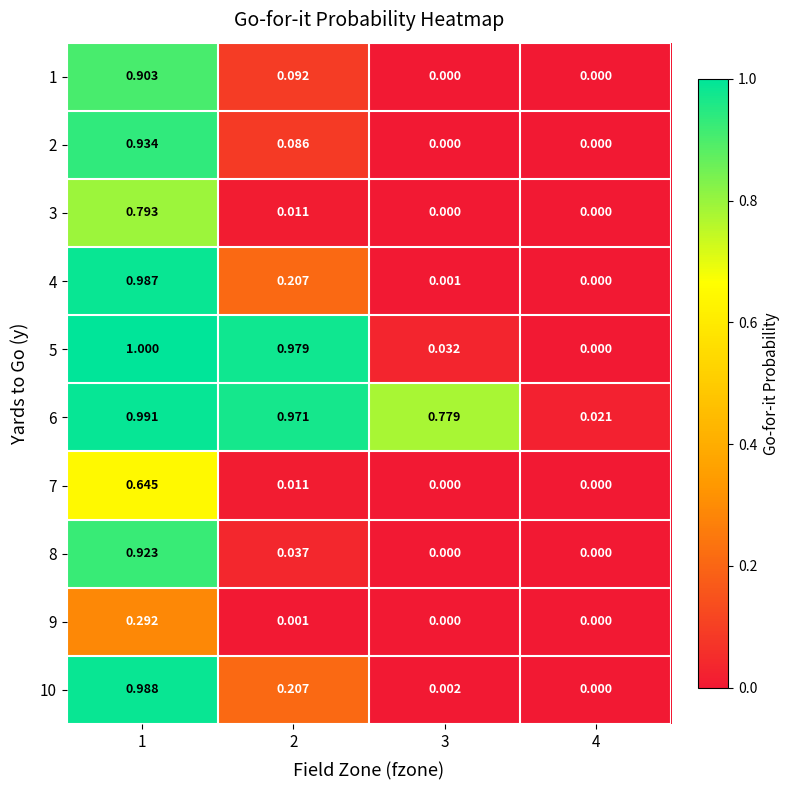

Is the value of 10 at 4 greater than the value of 8 at 2?

No